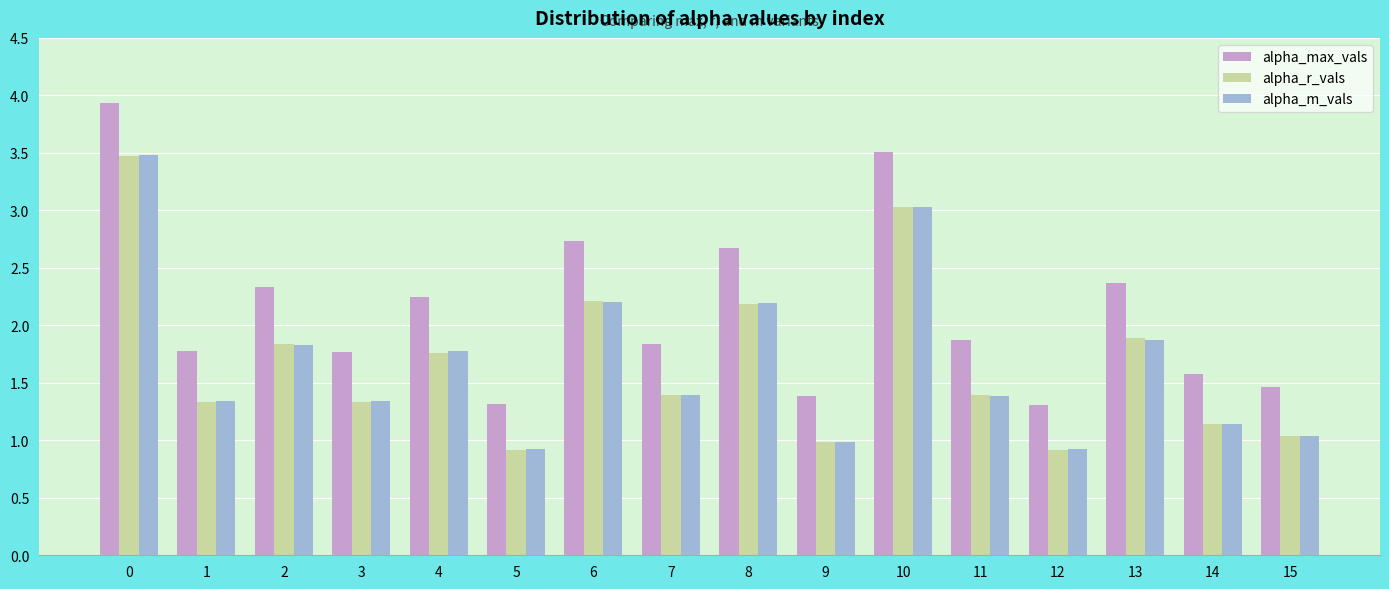

What is the minimum value shown in the chart?

0.9